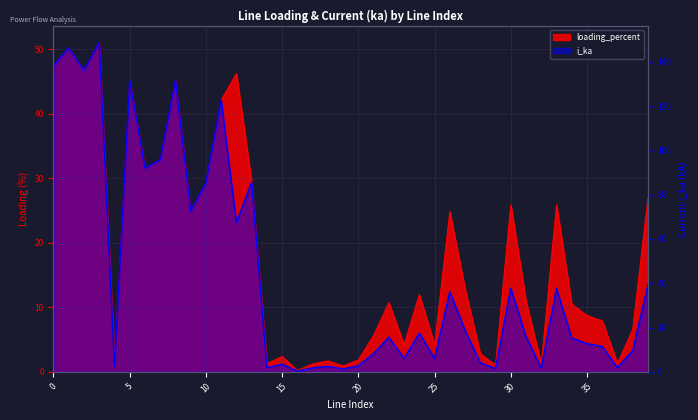

Which series has the widest spread of values?

i_ka